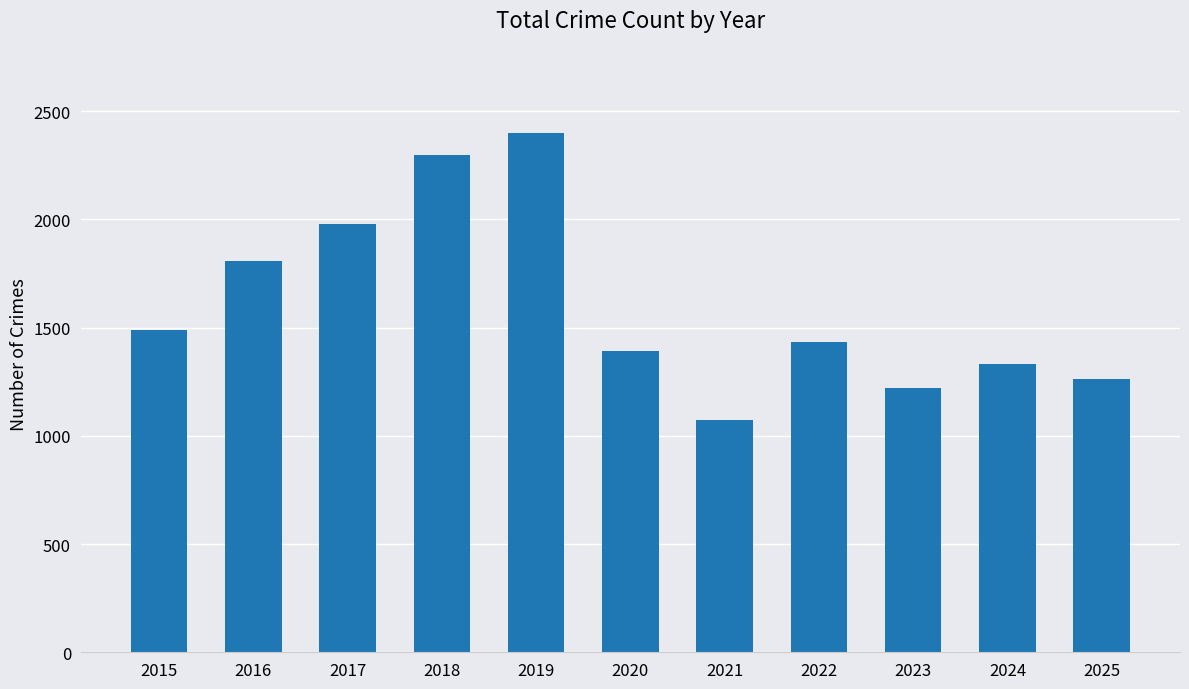

True or false: the data shows 1980 at 2017.

True